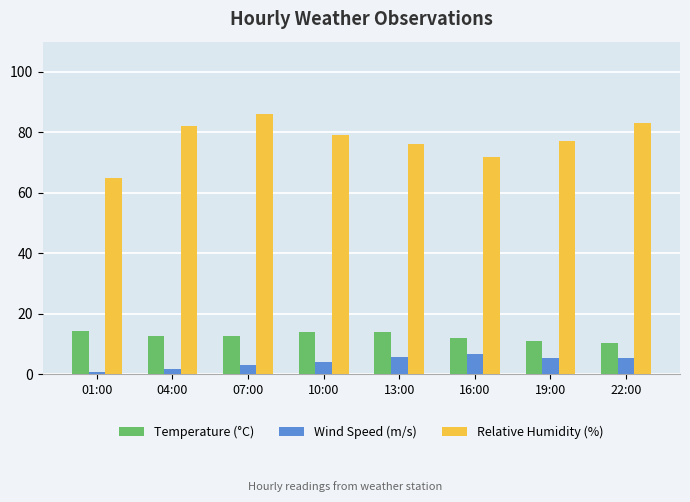

How many bars are there in total?

24